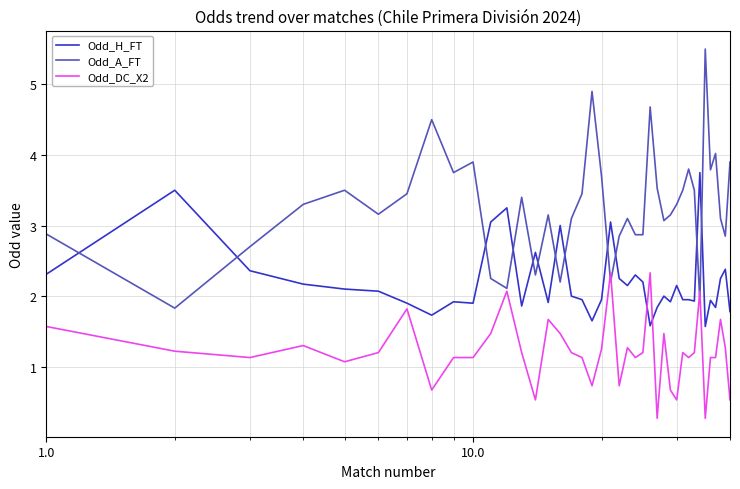

Is this an area chart (filled region under the line)?

No